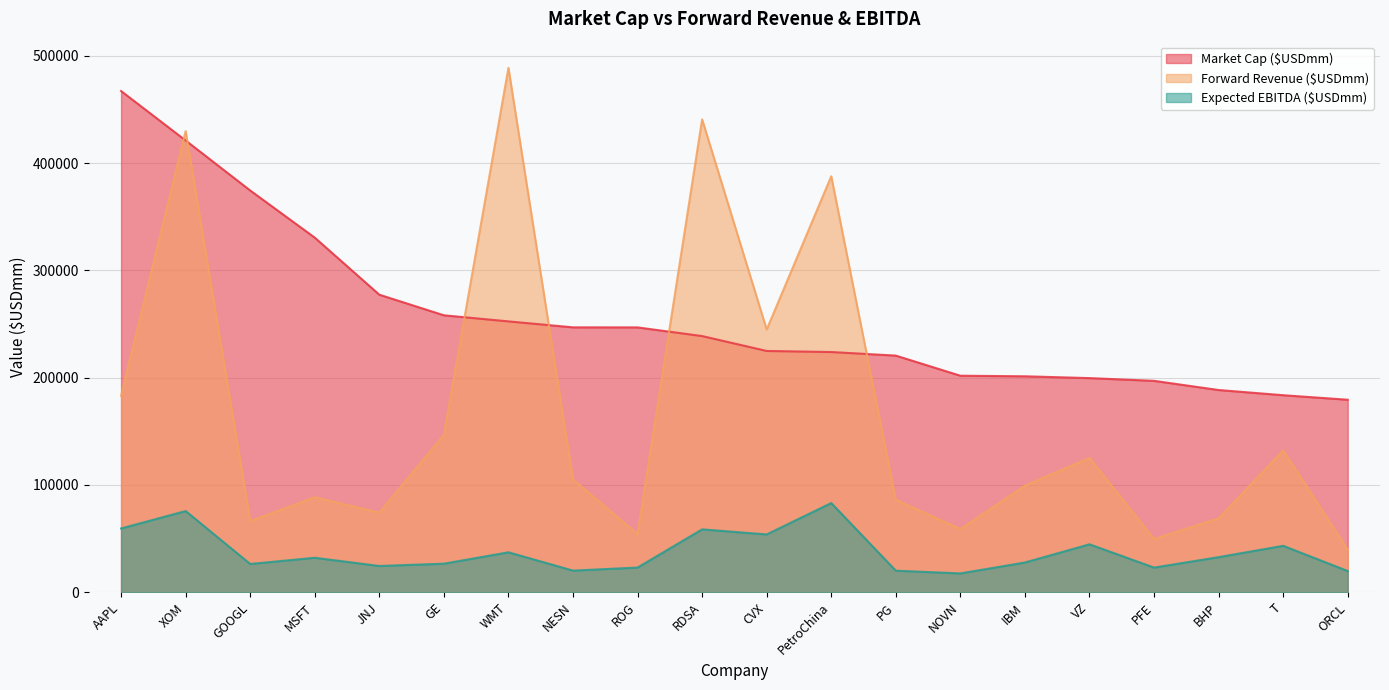

At which label is Market Cap ($USDmm) closest to 323312?

MSFT